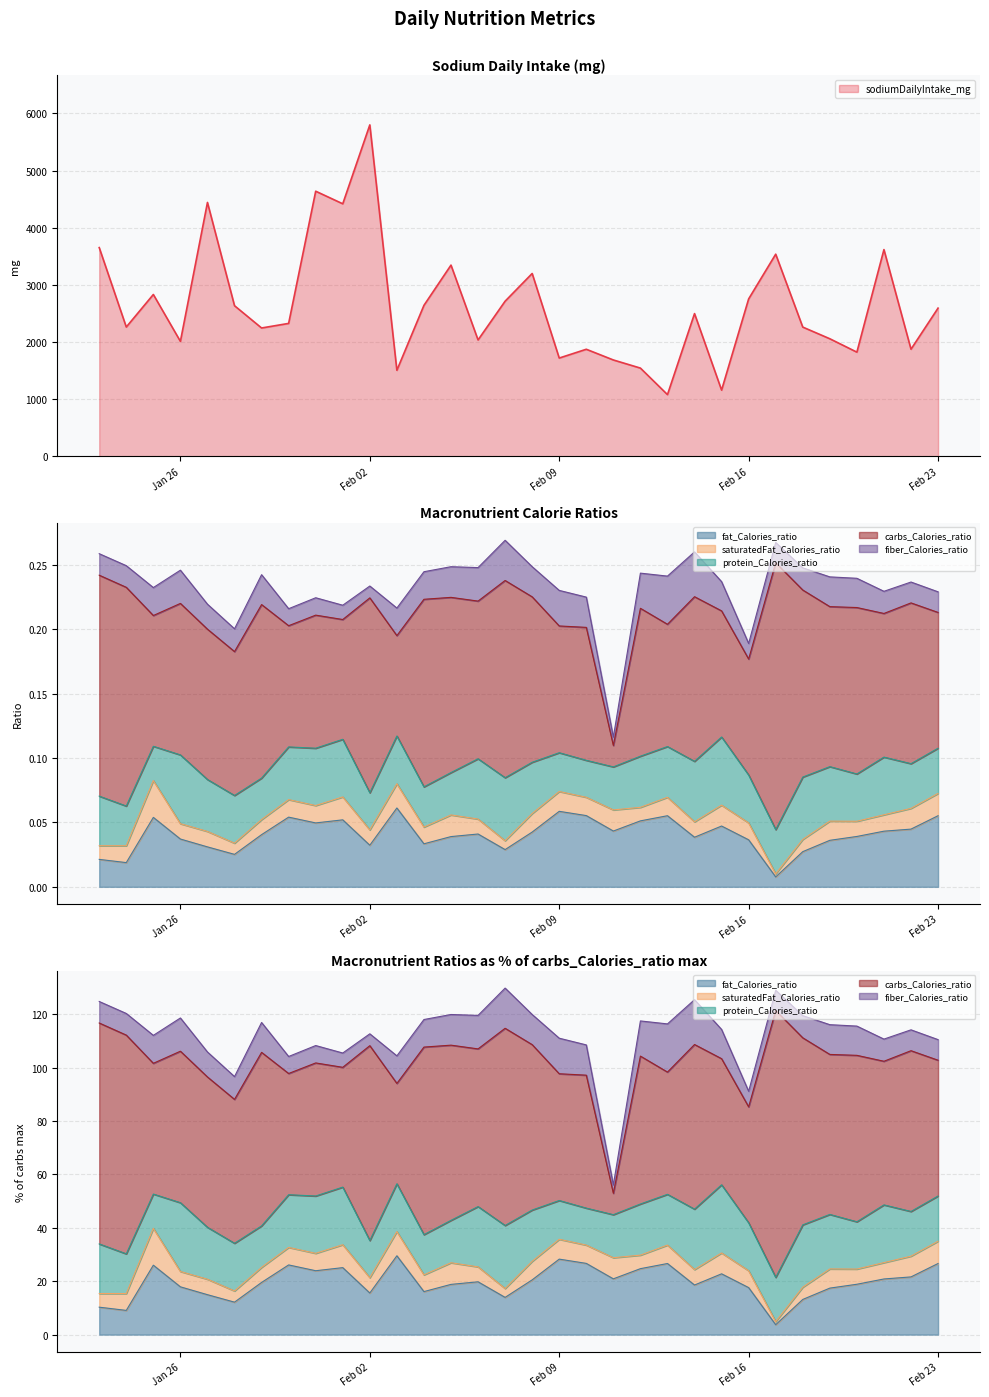

Reading left to right, extract all data points from this chart.

sodiumDailyIntake_mg: 2021-01-23=3653.0	2021-01-24=2263.0	2021-01-25=2832.5	2021-01-26=2012.1	2021-01-27=4443.1	2021-01-28=2636.0	2021-01-29=2246.2	2021-01-30=2326.4	2021-01-31=4639.6	2021-02-01=4419.4	2021-02-02=5800.2	2021-02-03=1506.0	2021-02-04=2642.0	2021-02-05=3346.5	2021-02-06=2037.0	2021-02-07=2715.1	2021-02-08=3200.0	2021-02-09=1720.2	2021-02-10=1874.0	2021-02-11=1686.6	2021-02-12=1544.5	2021-02-13=1080.3	2021-02-14=2498.0	2021-02-15=1159.0	2021-02-16=2755.0	2021-02-17=3537.8	2021-02-18=2262.0	2021-02-19=2057.8	2021-02-20=1823.4	2021-02-21=3617.9	2021-02-22=1875.0	2021-02-23=2593.8
fat_Calories_ratio: 2021-01-23=0.0	2021-01-24=0.0	2021-01-25=0.1	2021-01-26=0.0	2021-01-27=0.0	2021-01-28=0.0	2021-01-29=0.0	2021-01-30=0.1	2021-01-31=0.0	2021-02-01=0.1	2021-02-02=0.0	2021-02-03=0.1	2021-02-04=0.0	2021-02-05=0.0	2021-02-06=0.0	2021-02-07=0.0	2021-02-08=0.0	2021-02-09=0.1	2021-02-10=0.1	2021-02-11=0.0	2021-02-12=0.1	2021-02-13=0.1	2021-02-14=0.0	2021-02-15=0.0	2021-02-16=0.0	2021-02-17=0.0	2021-02-18=0.0	2021-02-19=0.0	2021-02-20=0.0	2021-02-21=0.0	2021-02-22=0.0	2021-02-23=0.1
saturatedFat_Calories_ratio: 2021-01-23=0.0	2021-01-24=0.0	2021-01-25=0.0	2021-01-26=0.0	2021-01-27=0.0	2021-01-28=0.0	2021-01-29=0.0	2021-01-30=0.0	2021-01-31=0.0	2021-02-01=0.0	2021-02-02=0.0	2021-02-03=0.0	2021-02-04=0.0	2021-02-05=0.0	2021-02-06=0.0	2021-02-07=0.0	2021-02-08=0.0	2021-02-09=0.0	2021-02-10=0.0	2021-02-11=0.0	2021-02-12=0.0	2021-02-13=0.0	2021-02-14=0.0	2021-02-15=0.0	2021-02-16=0.0	2021-02-17=0.0	2021-02-18=0.0	2021-02-19=0.0	2021-02-20=0.0	2021-02-21=0.0	2021-02-22=0.0	2021-02-23=0.0
protein_Calories_ratio: 2021-01-23=0.0	2021-01-24=0.0	2021-01-25=0.0	2021-01-26=0.1	2021-01-27=0.0	2021-01-28=0.0	2021-01-29=0.0	2021-01-30=0.0	2021-01-31=0.0	2021-02-01=0.0	2021-02-02=0.0	2021-02-03=0.0	2021-02-04=0.0	2021-02-05=0.0	2021-02-06=0.0	2021-02-07=0.0	2021-02-08=0.0	2021-02-09=0.0	2021-02-10=0.0	2021-02-11=0.0	2021-02-12=0.0	2021-02-13=0.0	2021-02-14=0.0	2021-02-15=0.1	2021-02-16=0.0	2021-02-17=0.0	2021-02-18=0.0	2021-02-19=0.0	2021-02-20=0.0	2021-02-21=0.0	2021-02-22=0.0	2021-02-23=0.0
carbs_Calories_ratio: 2021-01-23=0.2	2021-01-24=0.2	2021-01-25=0.1	2021-01-26=0.1	2021-01-27=0.1	2021-01-28=0.1	2021-01-29=0.1	2021-01-30=0.1	2021-01-31=0.1	2021-02-01=0.1	2021-02-02=0.2	2021-02-03=0.1	2021-02-04=0.1	2021-02-05=0.1	2021-02-06=0.1	2021-02-07=0.2	2021-02-08=0.1	2021-02-09=0.1	2021-02-10=0.1	2021-02-11=0.0	2021-02-12=0.1	2021-02-13=0.1	2021-02-14=0.1	2021-02-15=0.1	2021-02-16=0.1	2021-02-17=0.2	2021-02-18=0.1	2021-02-19=0.1	2021-02-20=0.1	2021-02-21=0.1	2021-02-22=0.1	2021-02-23=0.1
fiber_Calories_ratio: 2021-01-23=0.0	2021-01-24=0.0	2021-01-25=0.0	2021-01-26=0.0	2021-01-27=0.0	2021-01-28=0.0	2021-01-29=0.0	2021-01-30=0.0	2021-01-31=0.0	2021-02-01=0.0	2021-02-02=0.0	2021-02-03=0.0	2021-02-04=0.0	2021-02-05=0.0	2021-02-06=0.0	2021-02-07=0.0	2021-02-08=0.0	2021-02-09=0.0	2021-02-10=0.0	2021-02-11=0.0	2021-02-12=0.0	2021-02-13=0.0	2021-02-14=0.0	2021-02-15=0.0	2021-02-16=0.0	2021-02-17=0.0	2021-02-18=0.0	2021-02-19=0.0	2021-02-20=0.0	2021-02-21=0.0	2021-02-22=0.0	2021-02-23=0.0